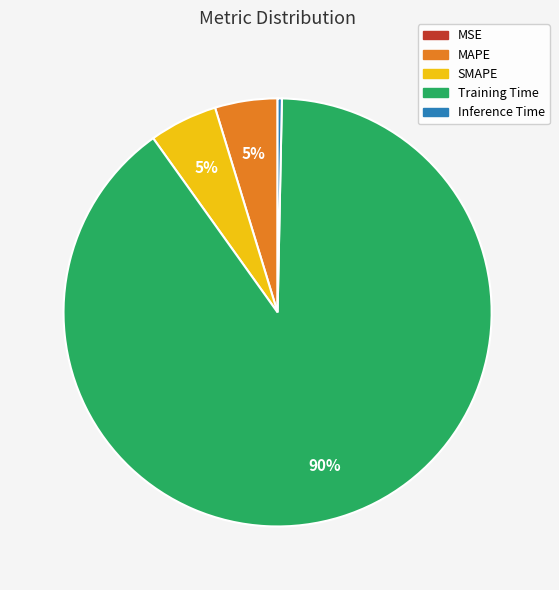

To the nearest percent, what is the average slice percentage?

20%